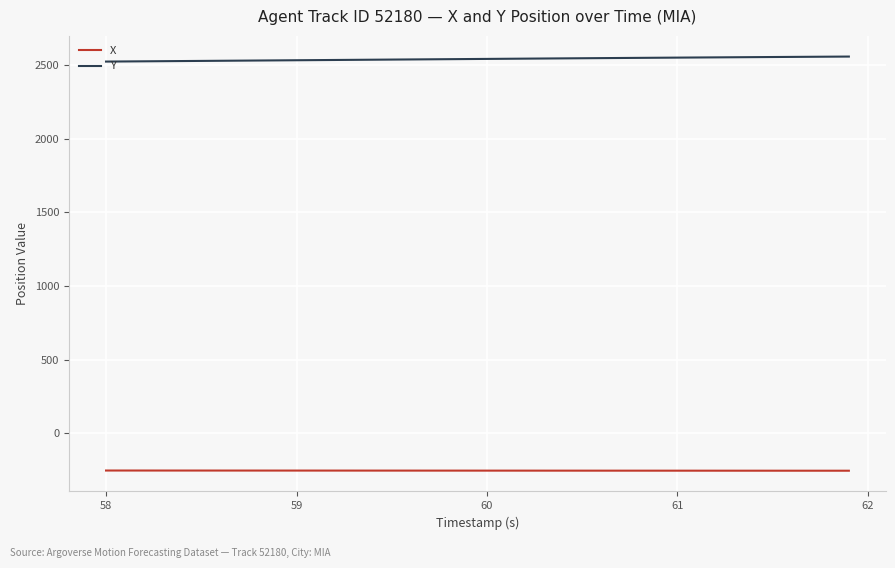

True or false: Y and X cross at least once.

False